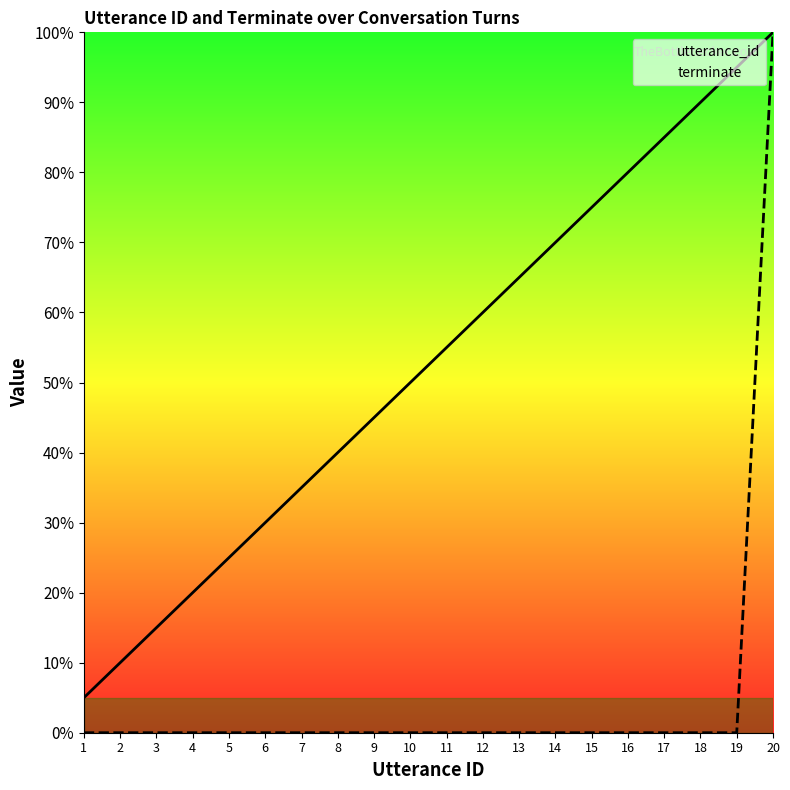

Reading left to right, list all the values displayed in this chart.

utterance_id: 5.0	10.0	15.0	20.0	25.0	30.0	35.0	40.0	45.0	50.0	55.0	60.0	65.0	70.0	75.0	80.0	85.0	90.0	95.0	100.0
terminate: 0.0	0.0	0.0	0.0	0.0	0.0	0.0	0.0	0.0	0.0	0.0	0.0	0.0	0.0	0.0	0.0	0.0	0.0	0.0	100.0